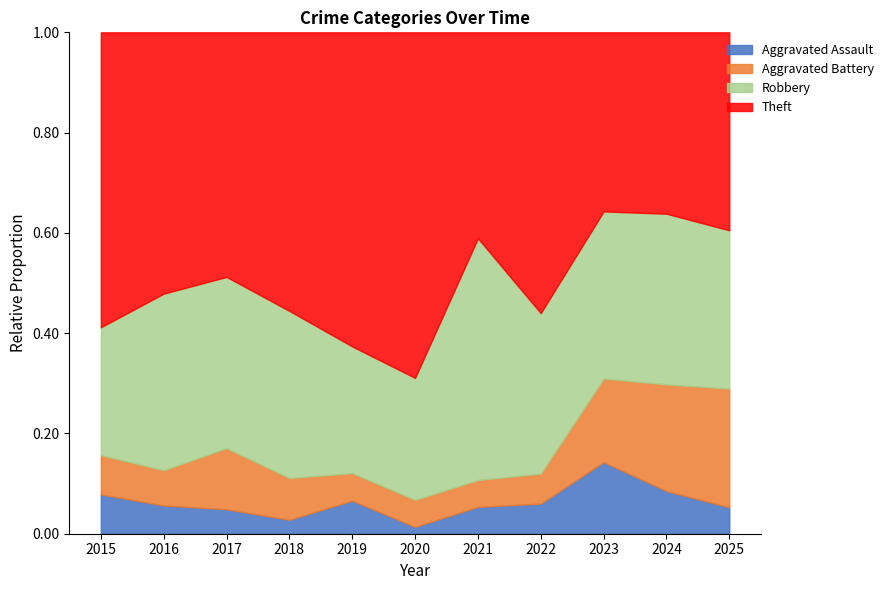

Rank the series at 2018 from highest to lowest value.

Theft, Robbery, Aggravated Battery, Aggravated Assault